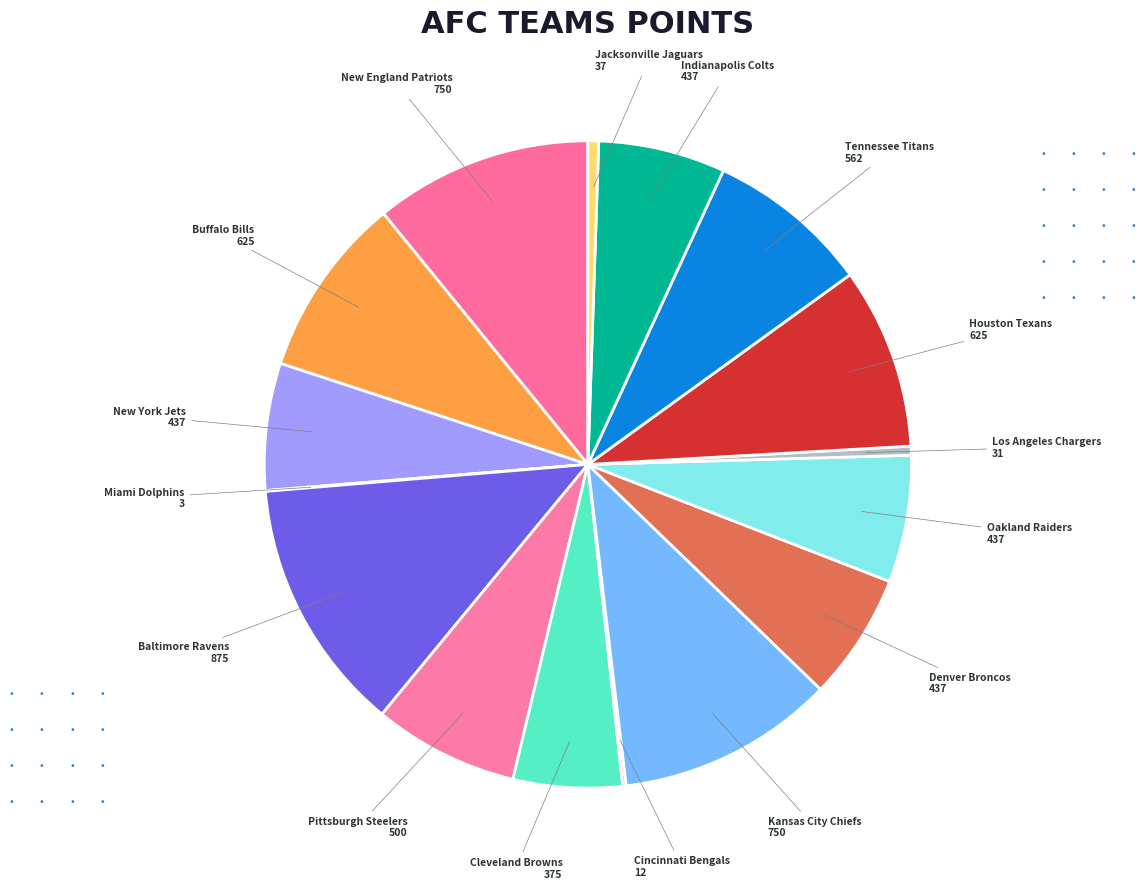

Is there any slice that represents more than half of the pie?

No